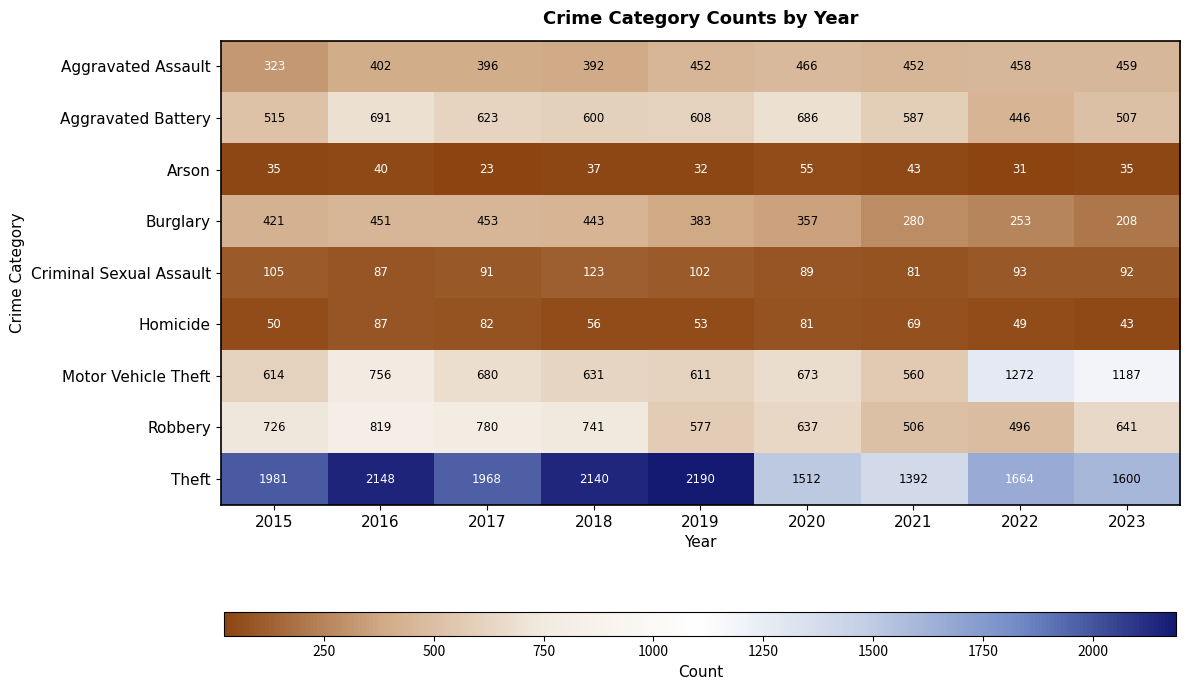

At 2020, list the series in order from smallest to largest.

Arson, Homicide, Criminal Sexual Assault, Burglary, Aggravated Assault, Robbery, Motor Vehicle Theft, Aggravated Battery, Theft